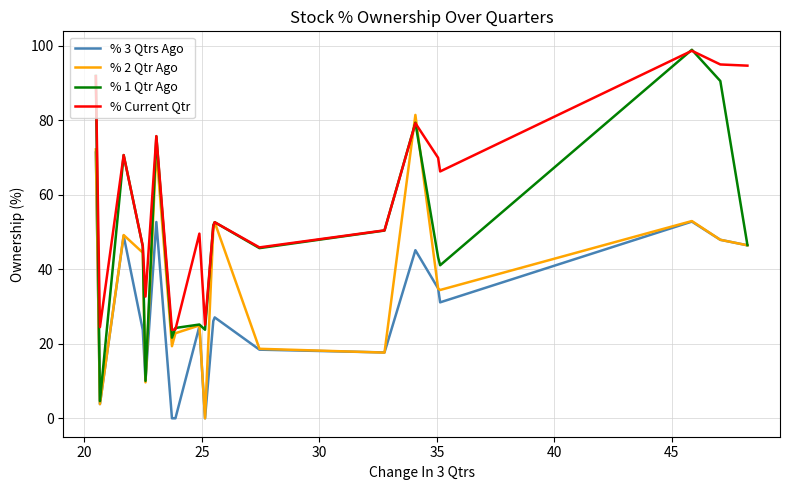

Which series has the largest range (max minus min)?

% 1 Qtr Ago